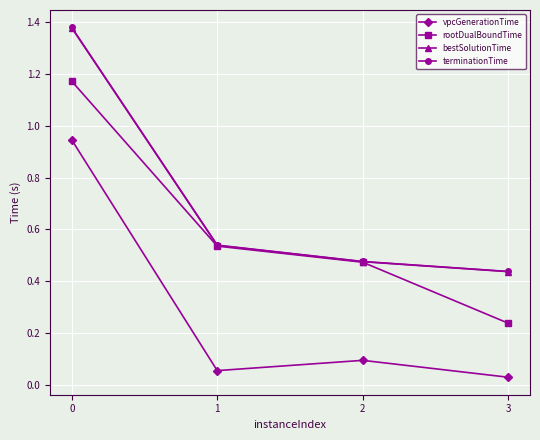

Count the bestSolutionTime values in the range 0 to 1.

3